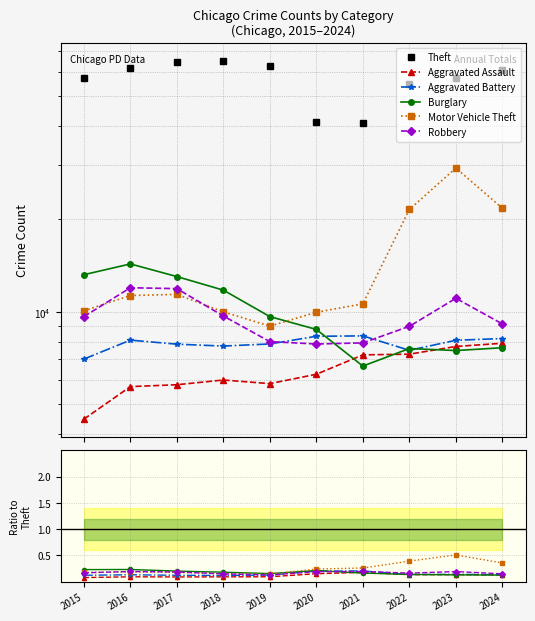

How many lines are shown in the chart?

6